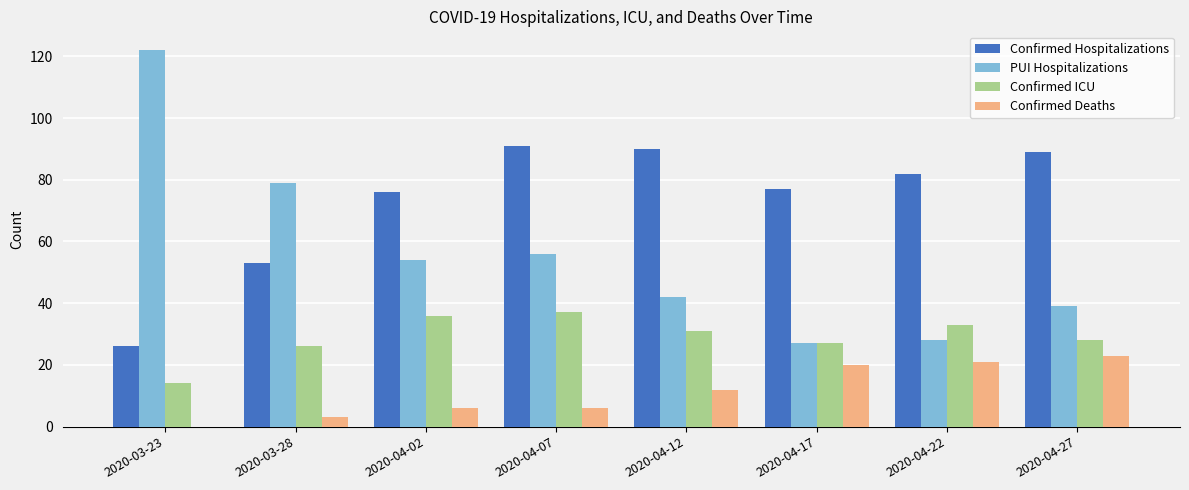

The value of Confirmed ICU at 2020-04-02 is 54. True or false?

False